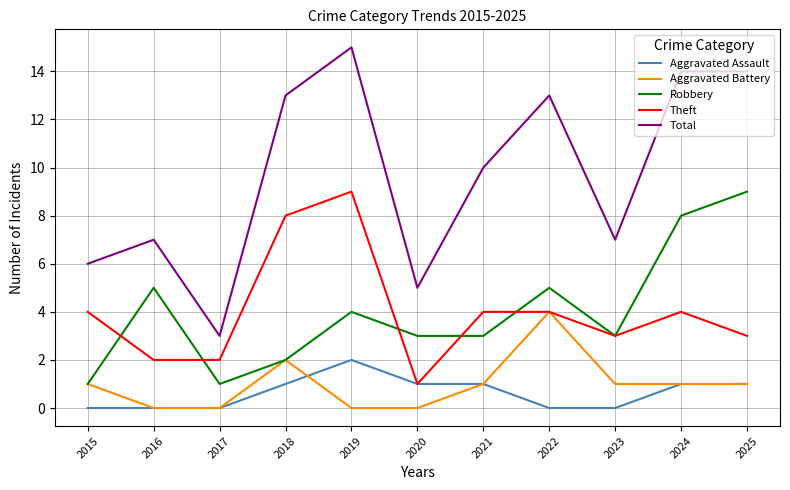

Reading left to right, what are all the values shown in this chart?

Aggravated Assault: 2015=0	2016=0	2017=0	2018=1	2019=2	2020=1	2021=1	2022=0	2023=0	2024=1	2025=1
Aggravated Battery: 2015=1	2016=0	2017=0	2018=2	2019=0	2020=0	2021=1	2022=4	2023=1	2024=1	2025=1
Robbery: 2015=1	2016=5	2017=1	2018=2	2019=4	2020=3	2021=3	2022=5	2023=3	2024=8	2025=9
Theft: 2015=4	2016=2	2017=2	2018=8	2019=9	2020=1	2021=4	2022=4	2023=3	2024=4	2025=3
Total: 2015=6	2016=7	2017=3	2018=13	2019=15	2020=5	2021=10	2022=13	2023=7	2024=14	2025=14